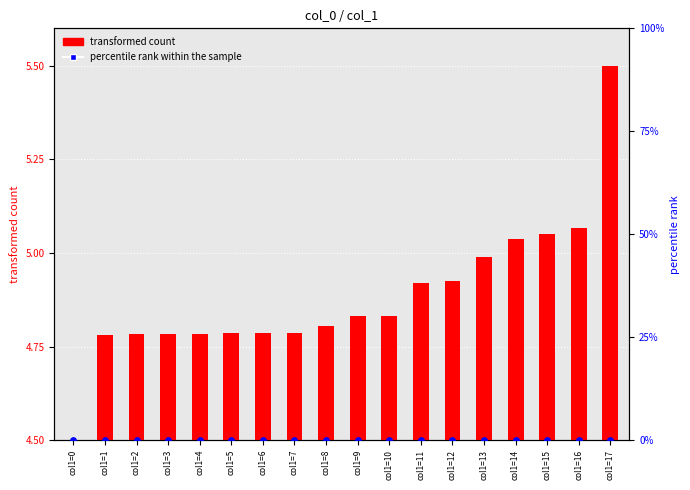

What are all the series names shown in the legend?

transformed count, percentile rank within the sample